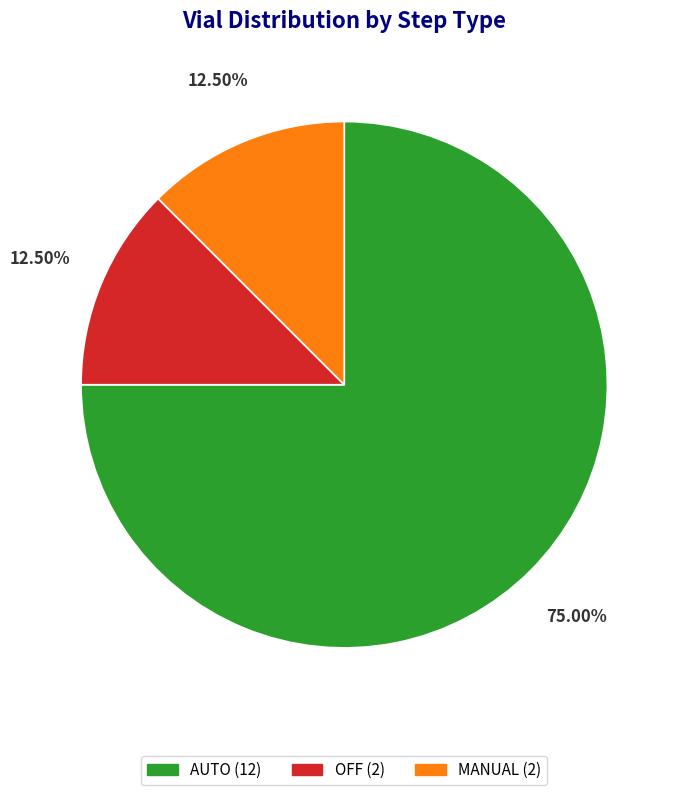

Does any single category account for the majority?

Yes